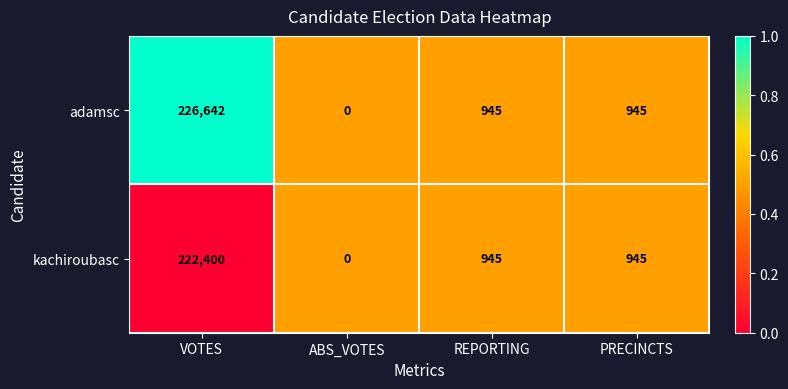

At which category is the sum across all series the highest?

VOTES